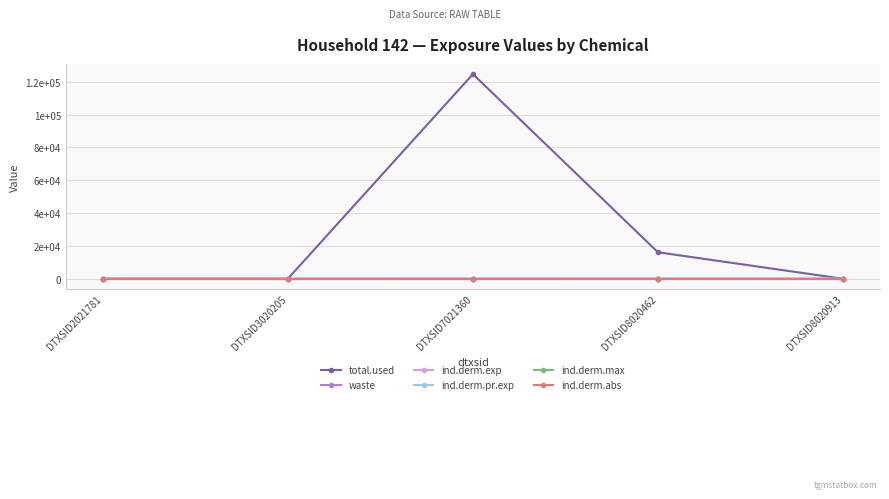

Reading left to right, extract all data points from this chart.

total.used: DTXSID2021781=0.0	DTXSID3020205=0.0	DTXSID7021360=124640.9	DTXSID8020462=16147.3	DTXSID8020913=0.0
waste: DTXSID2021781=0.0	DTXSID3020205=0.0	DTXSID7021360=5.5	DTXSID8020462=0.4	DTXSID8020913=0.0
ind.derm.exp: DTXSID2021781=0.0	DTXSID3020205=0.0	DTXSID7021360=0.2	DTXSID8020462=0.0	DTXSID8020913=0.0
ind.derm.pr.exp: DTXSID2021781=0.0	DTXSID3020205=0.0	DTXSID7021360=0.2	DTXSID8020462=0.0	DTXSID8020913=0.0
ind.derm.max: DTXSID2021781=0.0	DTXSID3020205=0.0	DTXSID7021360=0.0	DTXSID8020462=0.0	DTXSID8020913=0.0
ind.derm.abs: DTXSID2021781=0.0	DTXSID3020205=0.0	DTXSID7021360=0.0	DTXSID8020462=0.0	DTXSID8020913=0.0